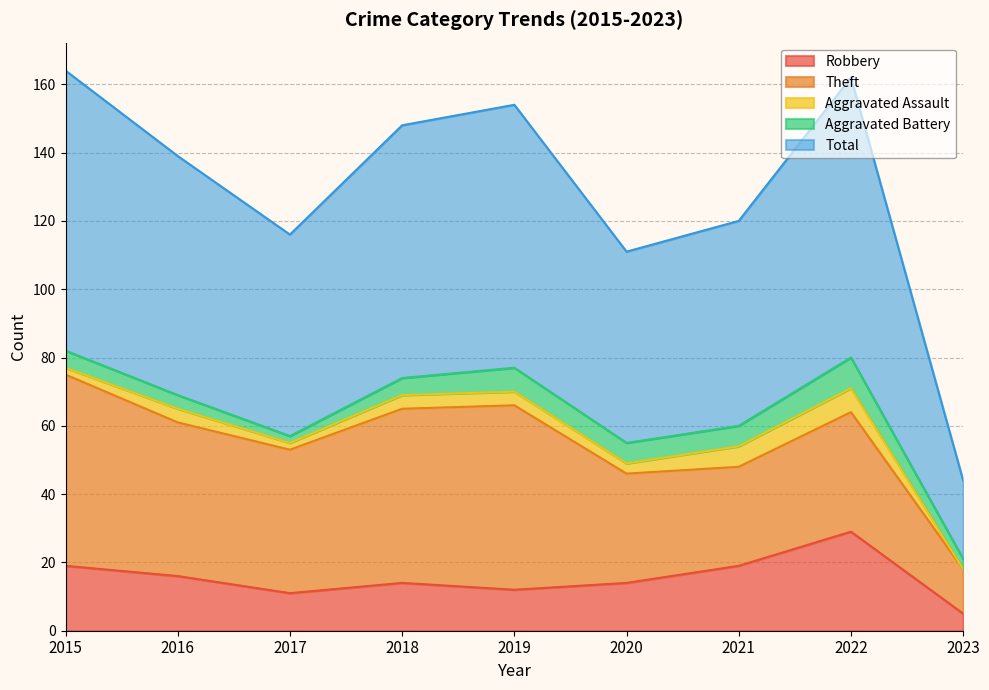

True or false: Aggravated Assault has a value of 4 at 2018.

True